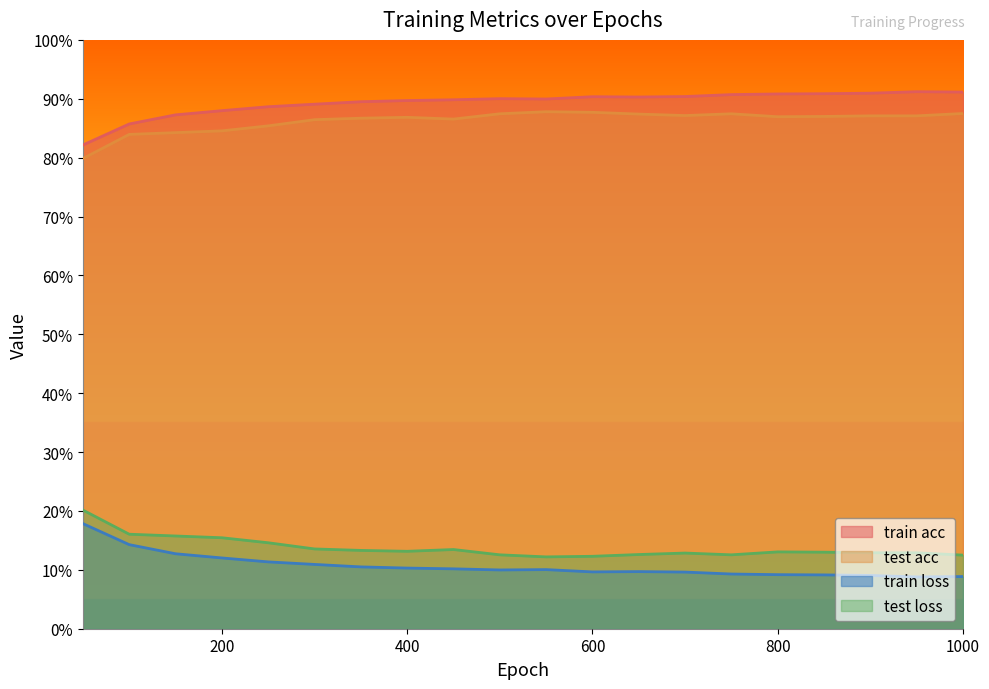

What is the value of the test loss point at the 15th from the left?

0.1